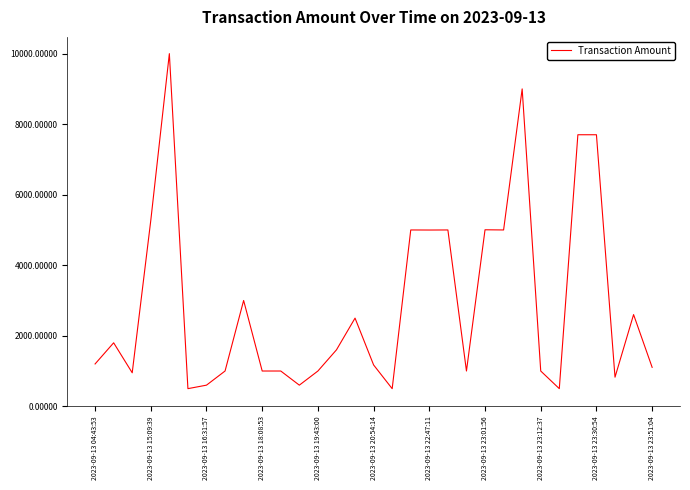

What is the greatest value displayed?

10000.0